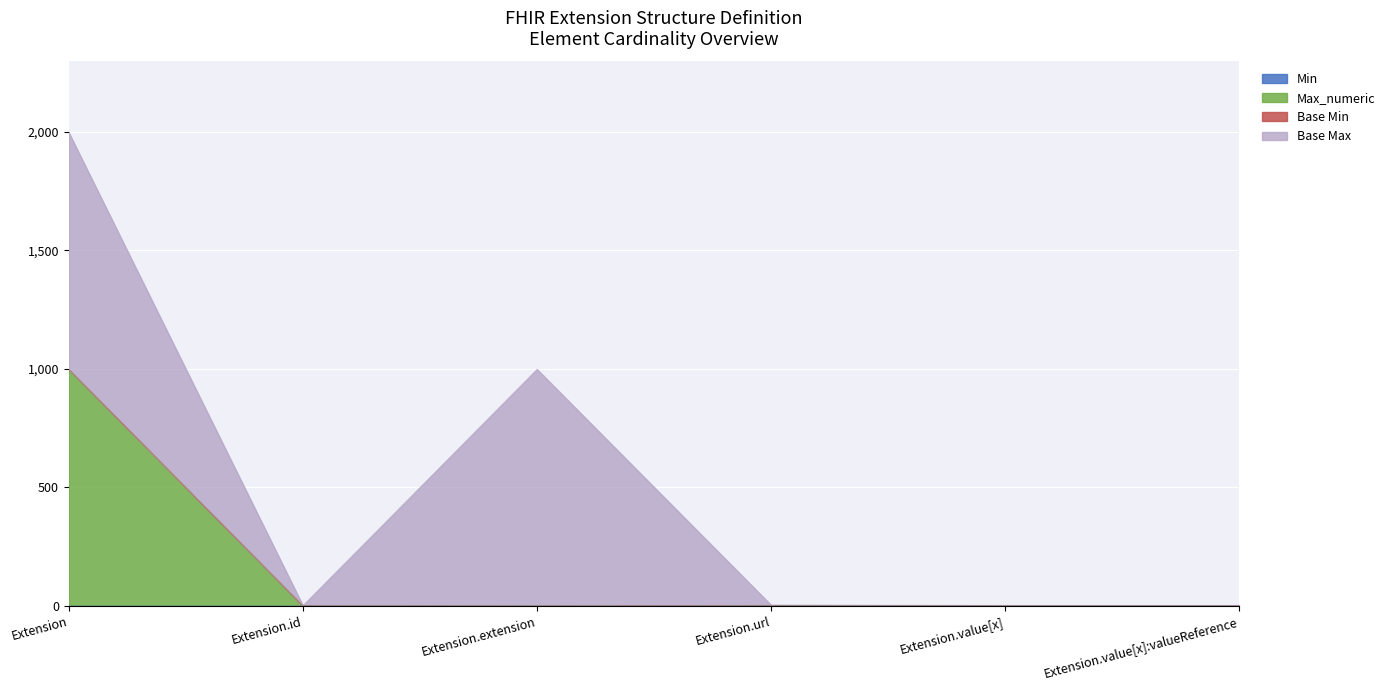

What is the spread (max minus min) of values at Extension?

999